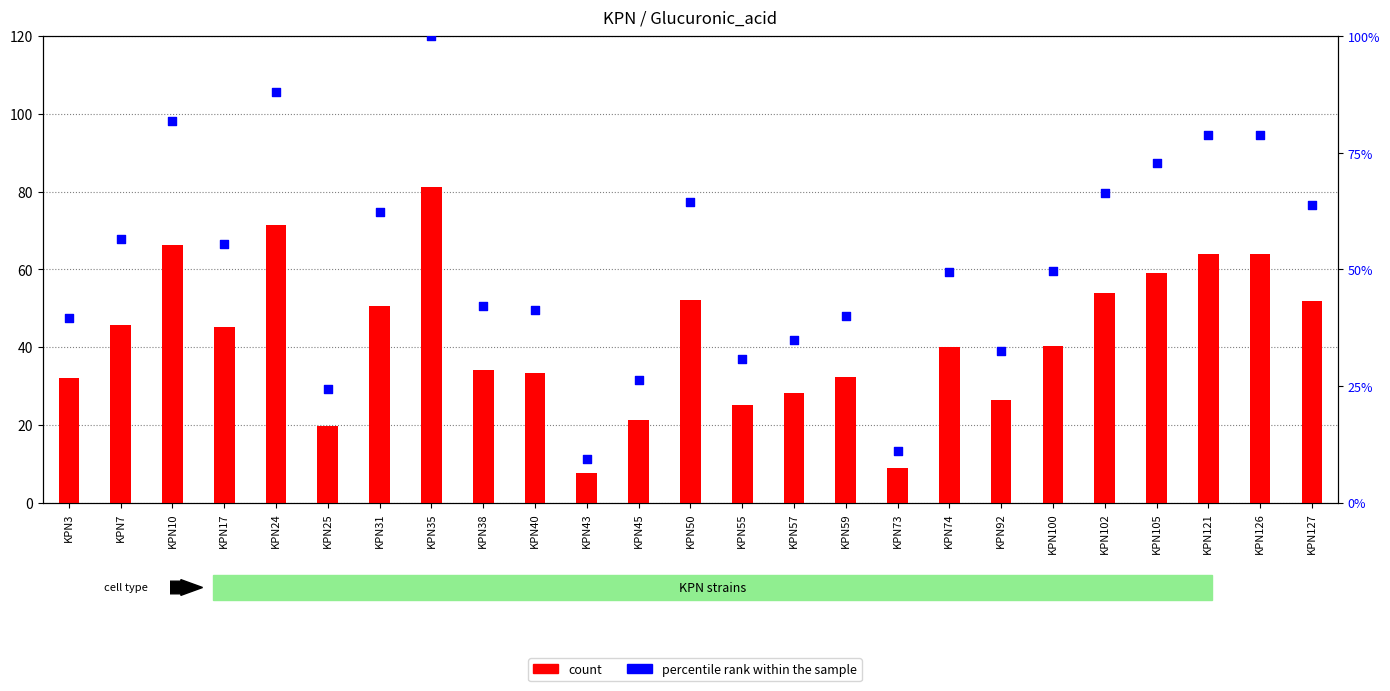

Which series has the largest total across all categories?

percentile rank within the sample